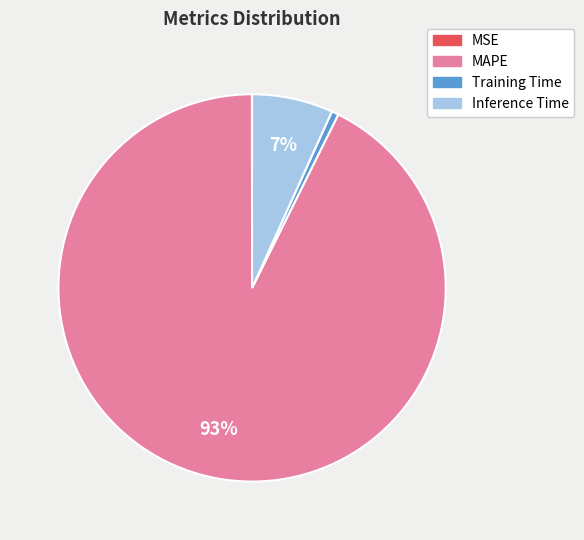

Is the sum of Inference Time and MAPE greater than half?

Yes